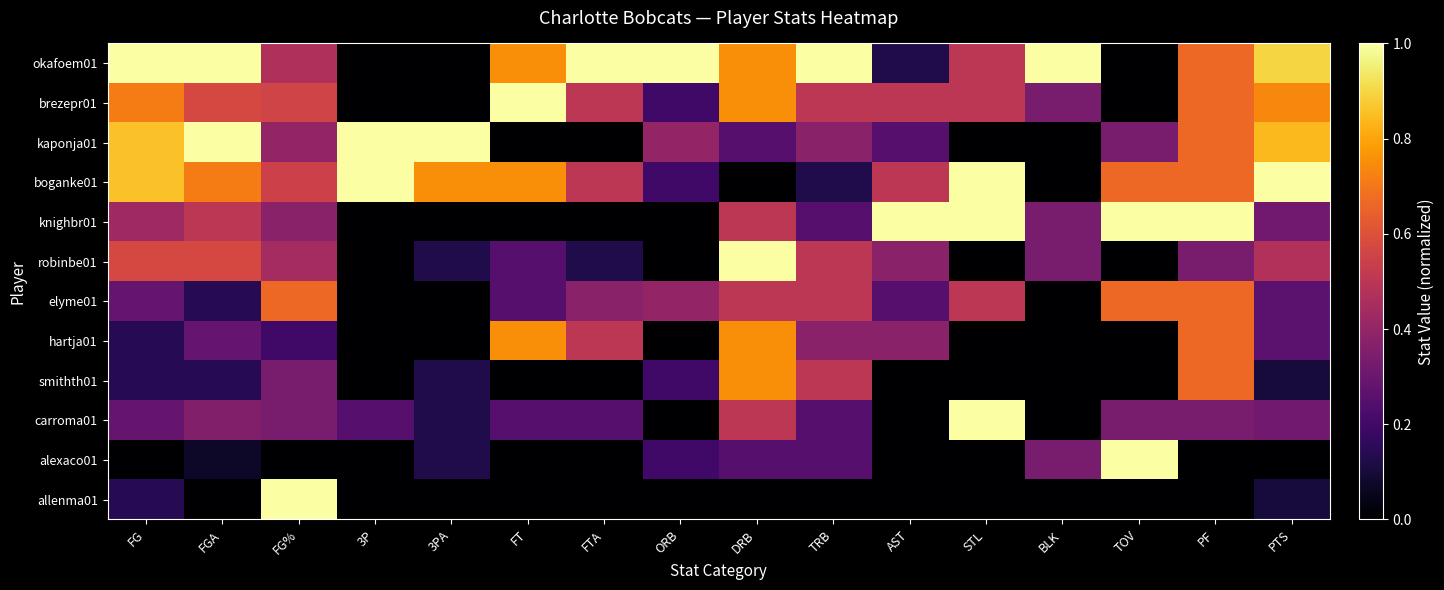

What is the total value across all series at ORB?

2.6